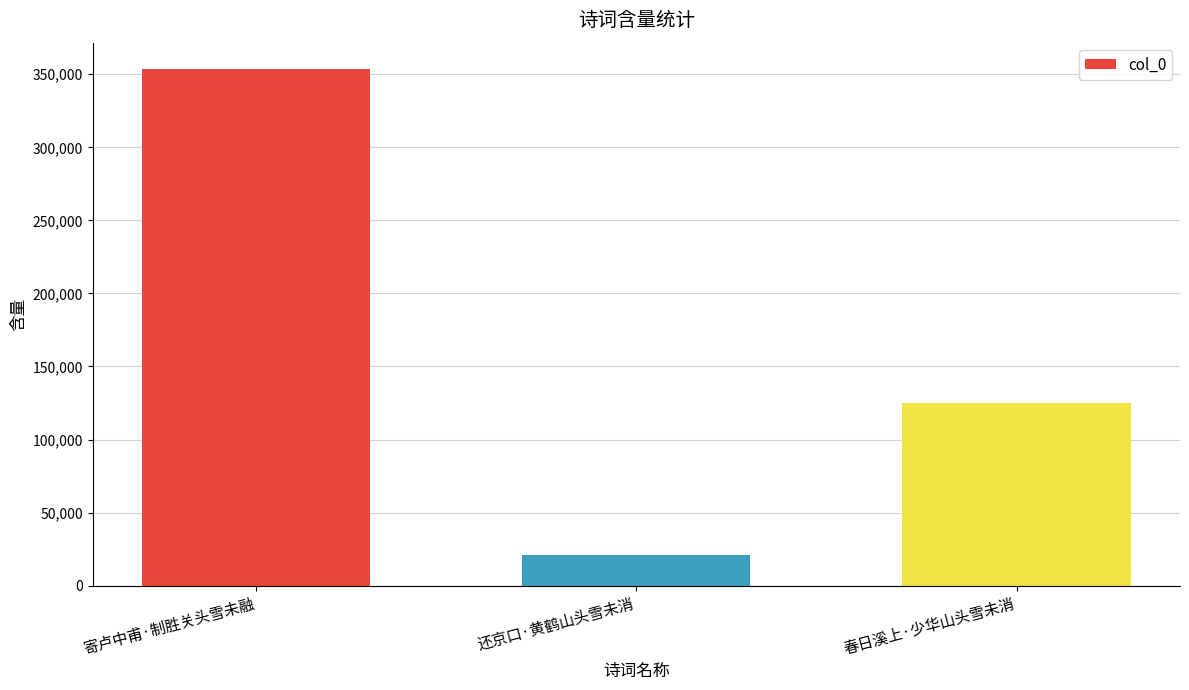

Reading right to left, transcribe all the data shown in this chart.

125127	21033	353939